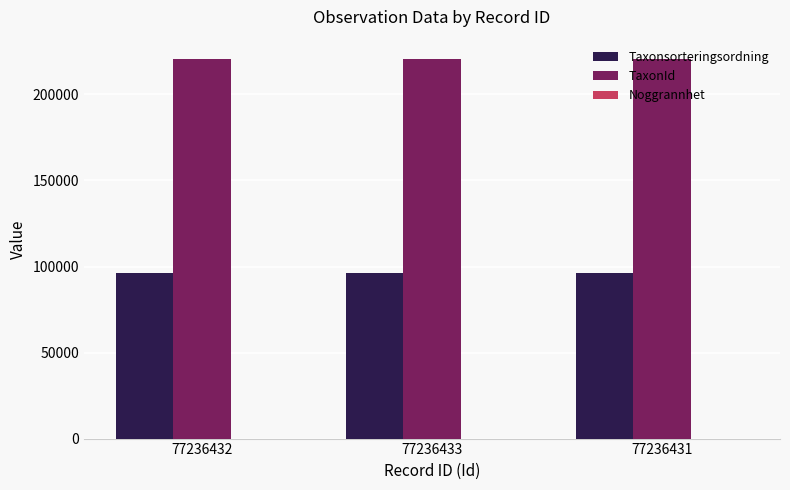

The value of Taxonsorteringsordning at 77236431 is 96334. True or false?

True